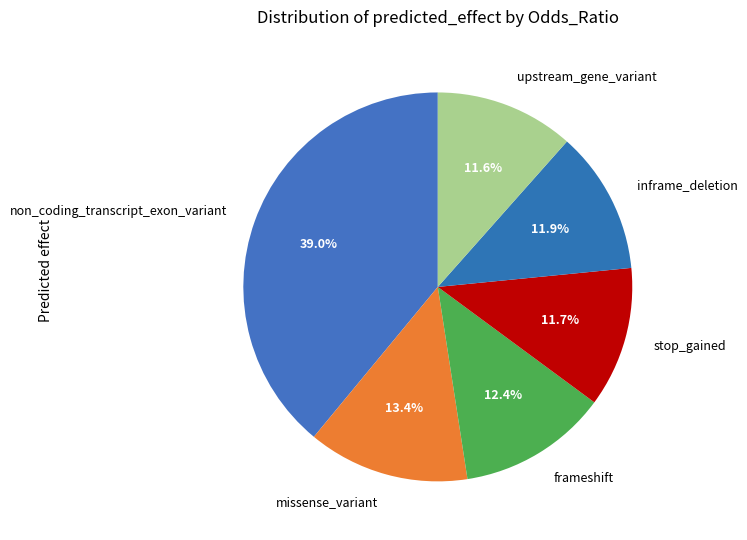

How many segments does this pie chart have?

6